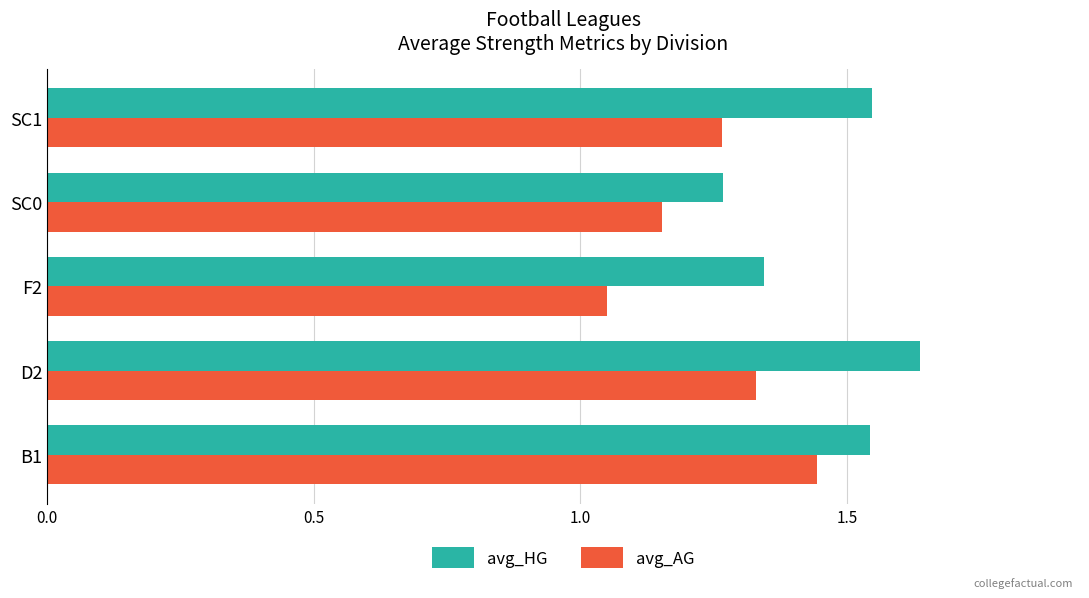

Where is avg_HG nearest to the value 1?

SC0